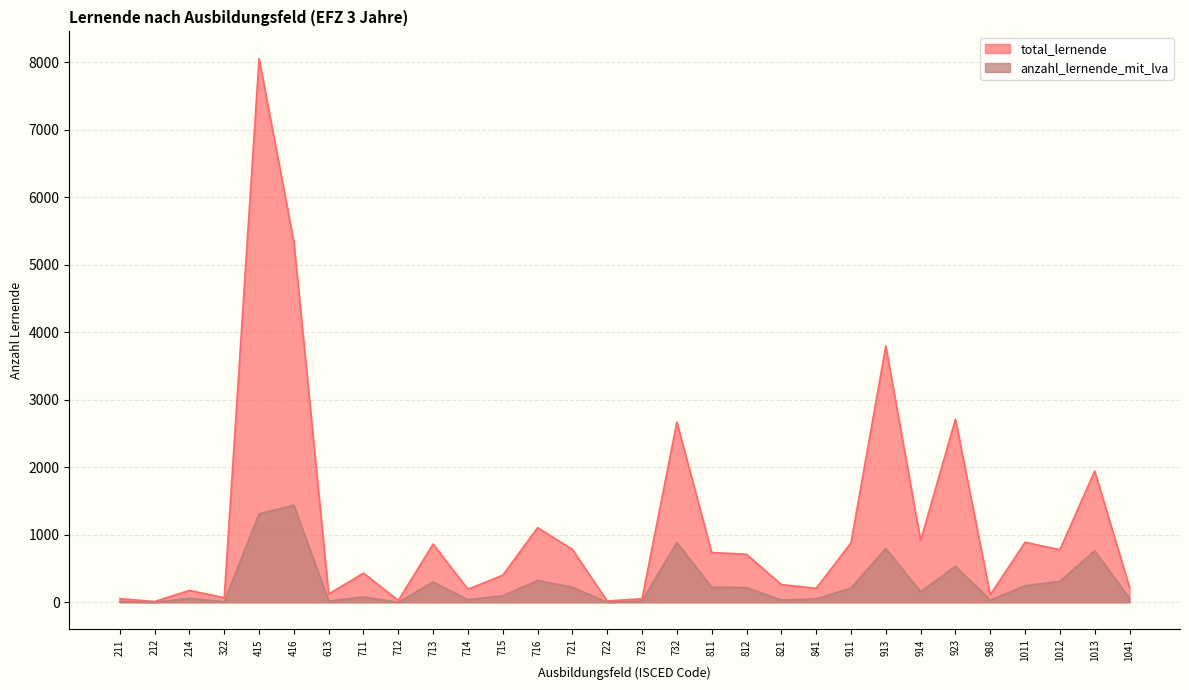

Where does the anzahl_lernende_mit_lva series first go above 155?

415